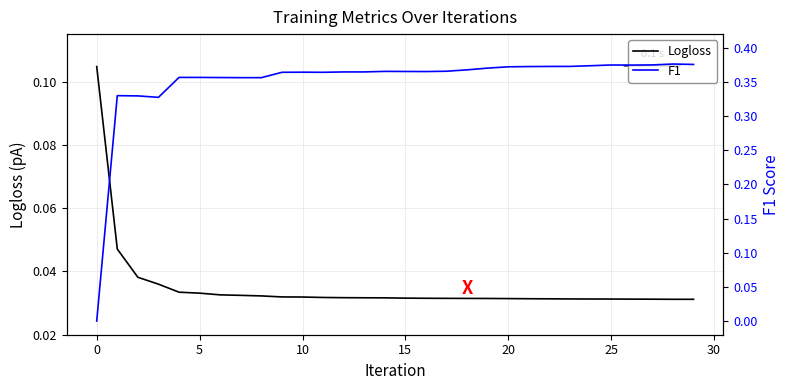

How many F1 values are between 0 and 1?

30